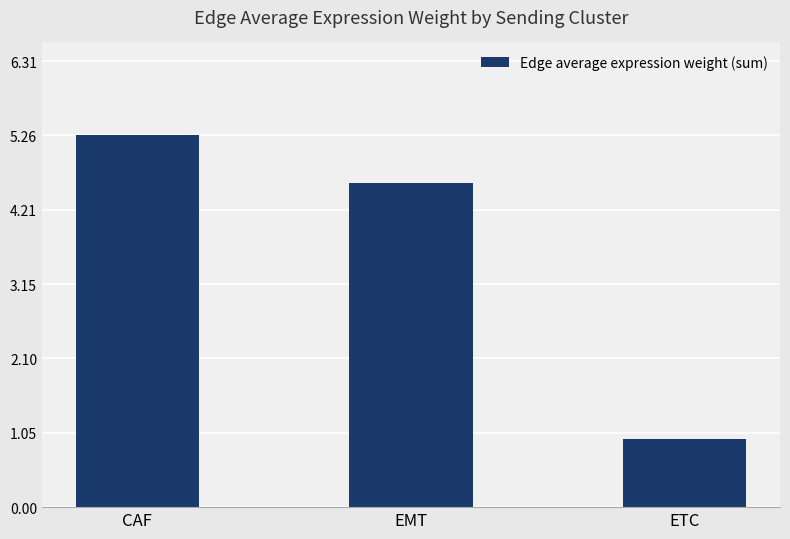

What is the label of the 2nd bar from the right?

EMT